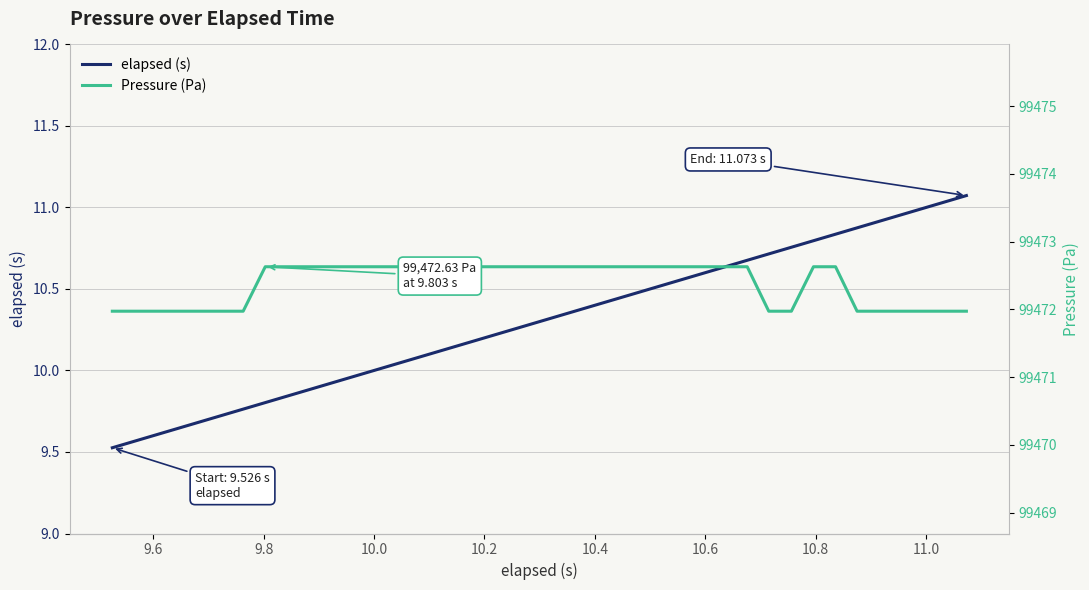

What is the maximum value for elapsed (s)?

11.1